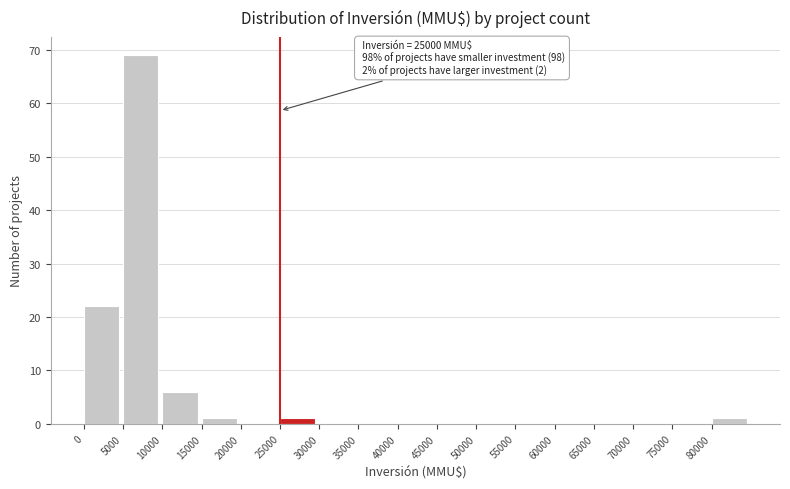

Over which range of the x-axis is the bar tallest?

5000 to 10000